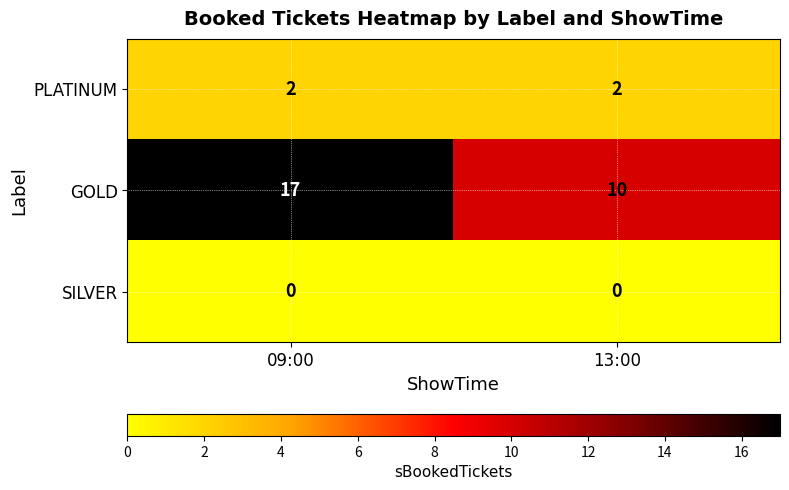

Which series changed the most between 09:00 and 13:00?

GOLD